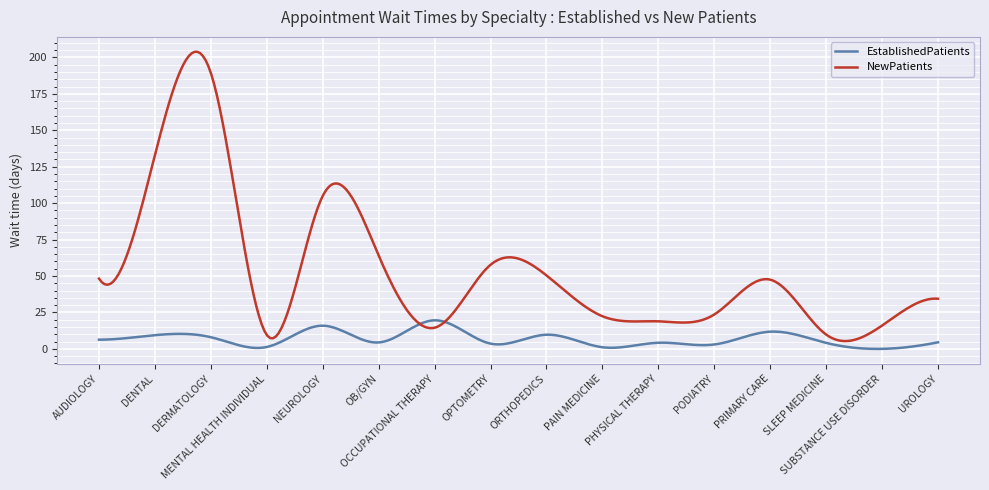

Which series has the largest range (max minus min)?

NewPatients